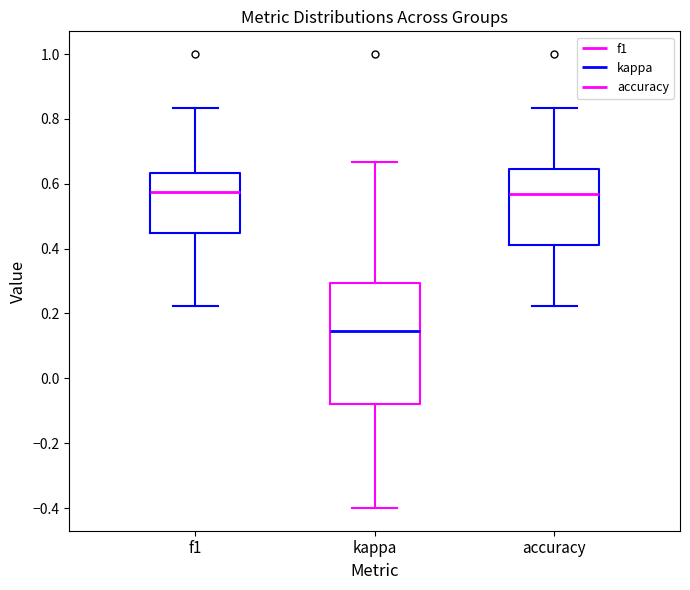

Reading left to right, transcribe this box plot: for each box, give where its median line is, the range the box spans, and where its two whiskers end, as read against the y-axis. The values are not printed on the chart, so give them approximately, as read against the axis.

f1: median 0.58, box 0.44 to 0.64, whiskers 0.22 to 0.84
kappa: median 0.14, box -0.08 to 0.30, whiskers -0.40 to 0.66
accuracy: median 0.56, box 0.42 to 0.64, whiskers 0.22 to 0.84